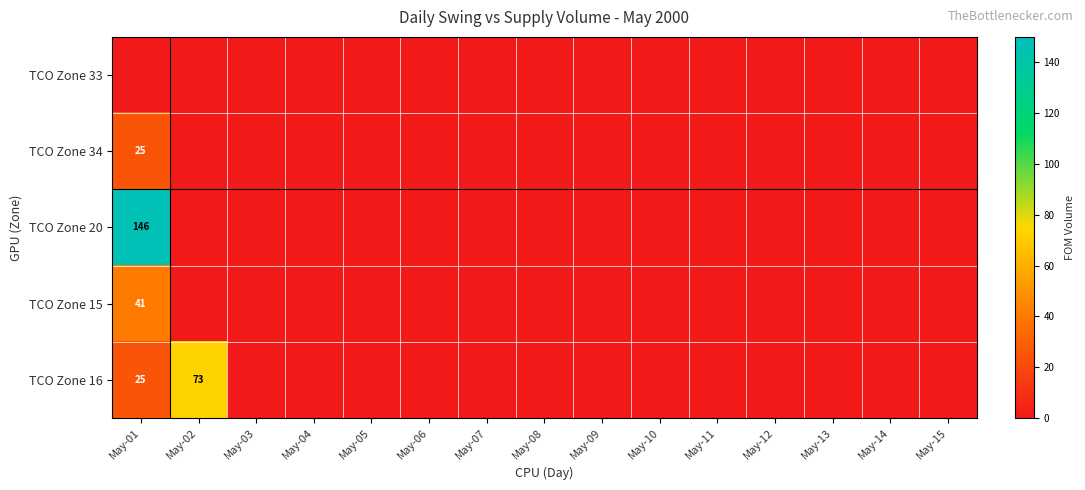

True or false: TCO Zone 20 has a value of 146 at May-01.

True